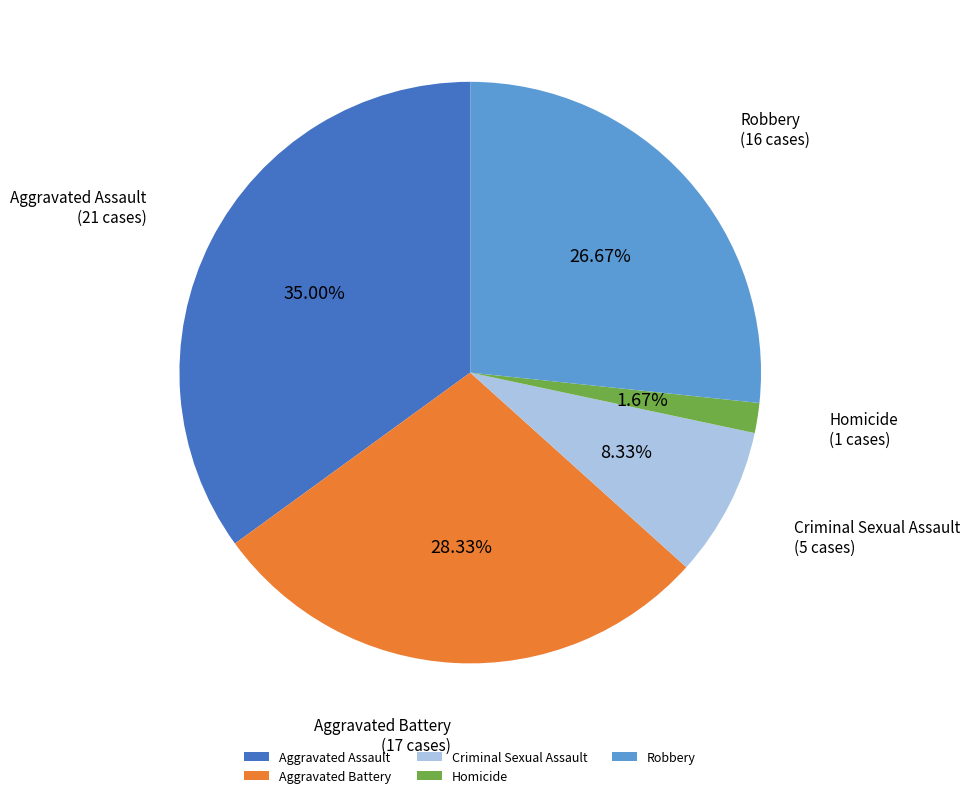

What portion of the pie excludes Aggravated Assault?

65.0%